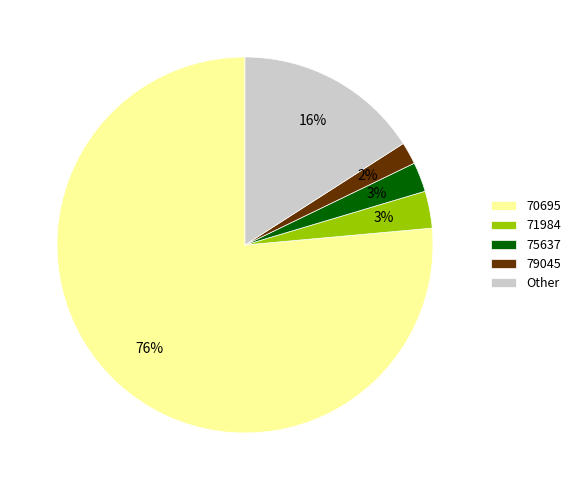

To the nearest percent, what is the combined percentage of 71984 and 75637?

6%